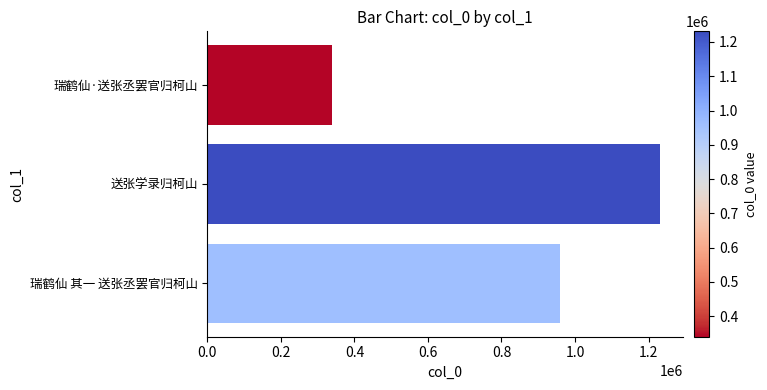

What is the difference between the maximum and minimum values?

890815